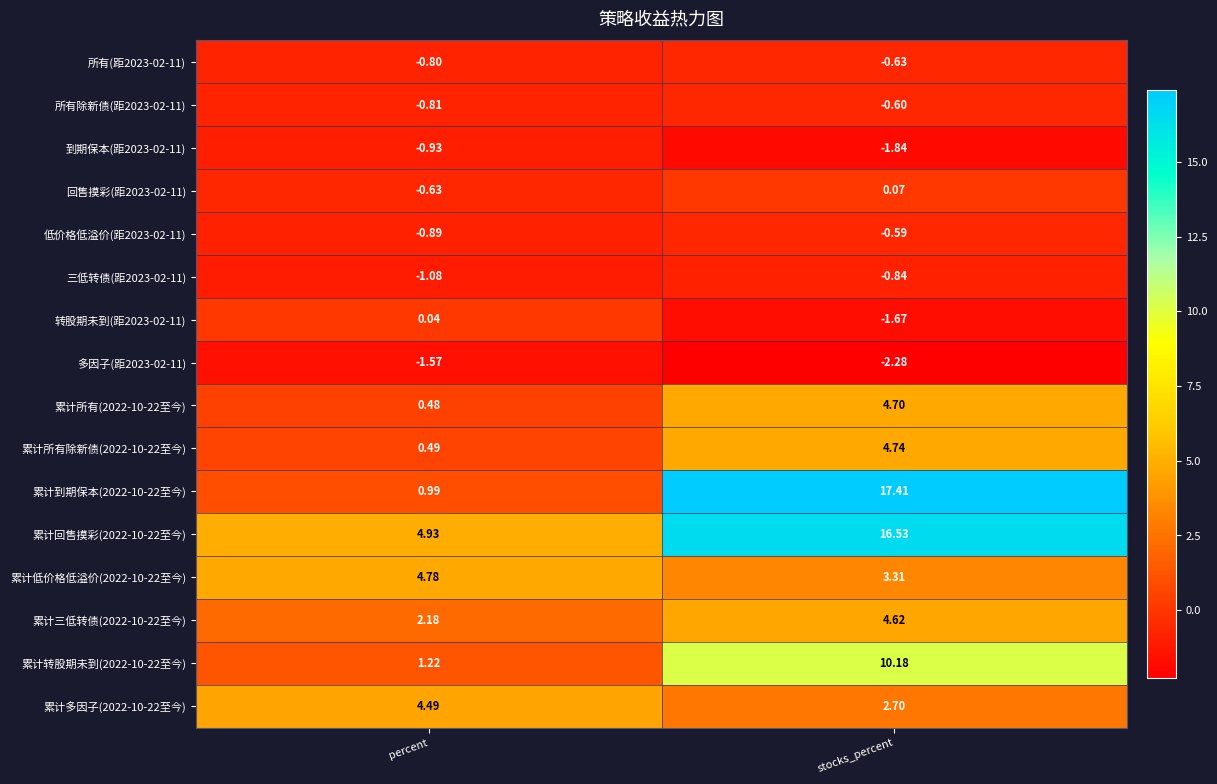

At which label does 转股期未到(距2023-02-11) first exceed 0?

percent